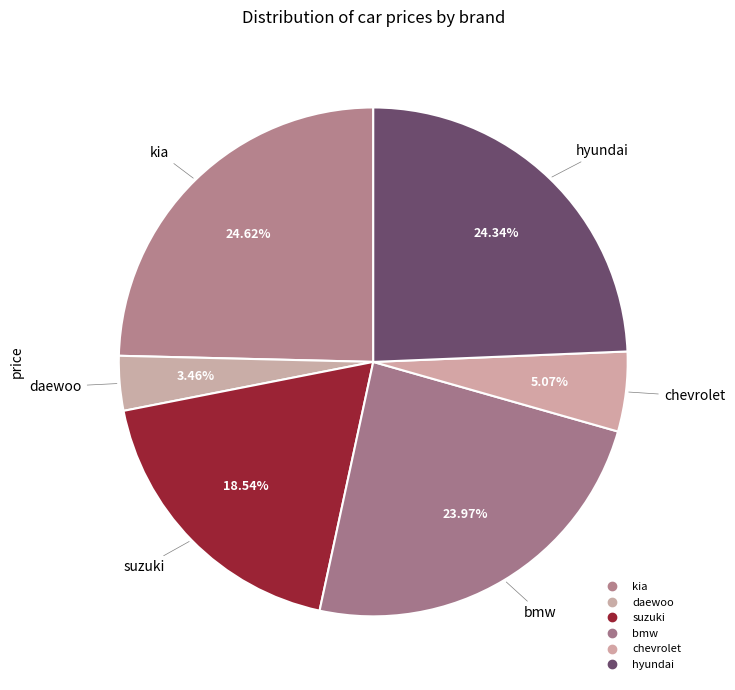

How many segments does this pie chart have?

6